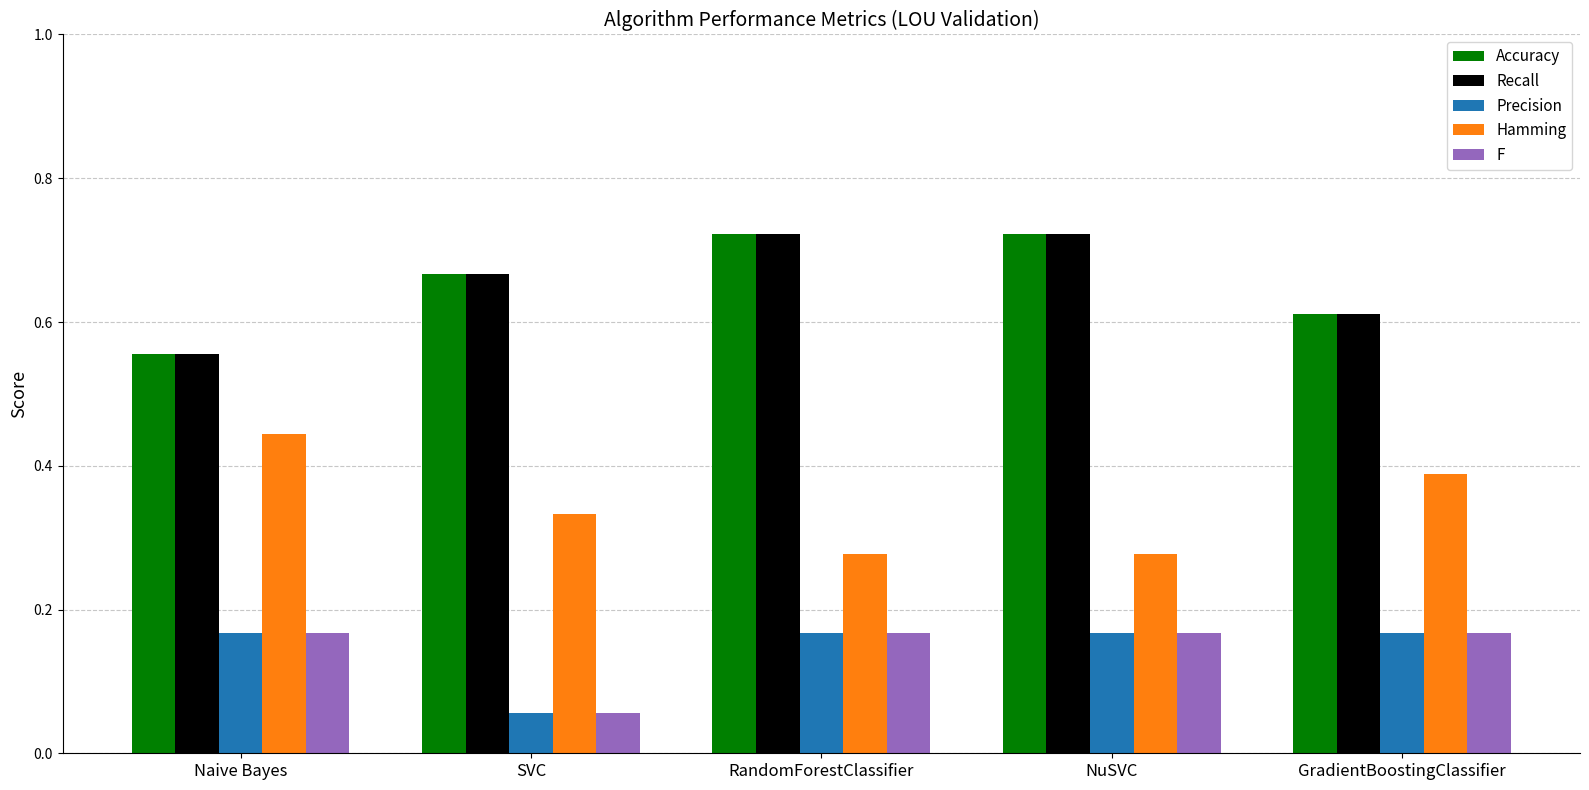

Is it true that Precision equals 0.1 at GradientBoostingClassifier?

False